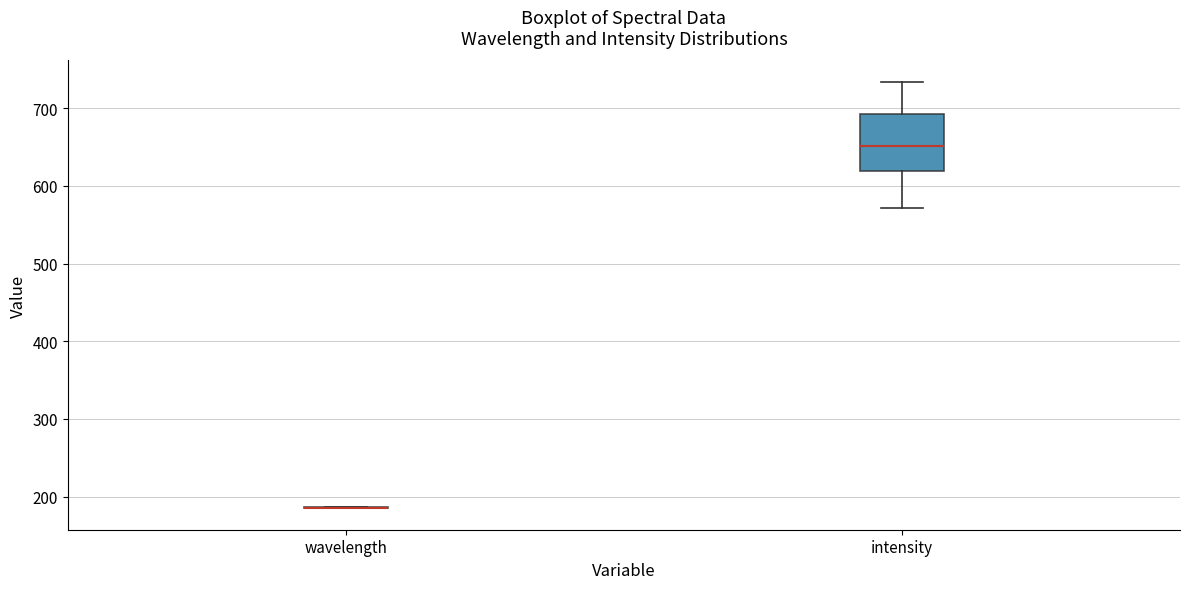

Which box is the tallest, from its lower edge to its upper edge?

intensity